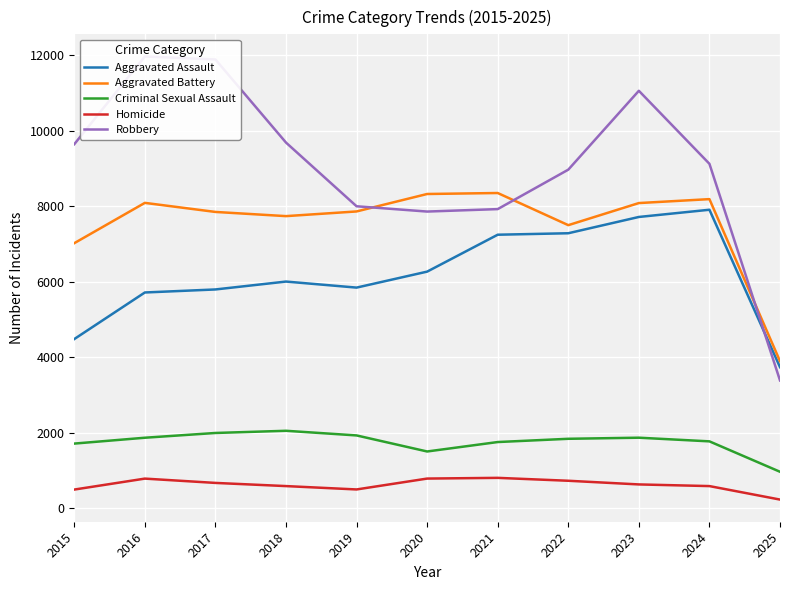

What is the total value across all series at 2025?

12214